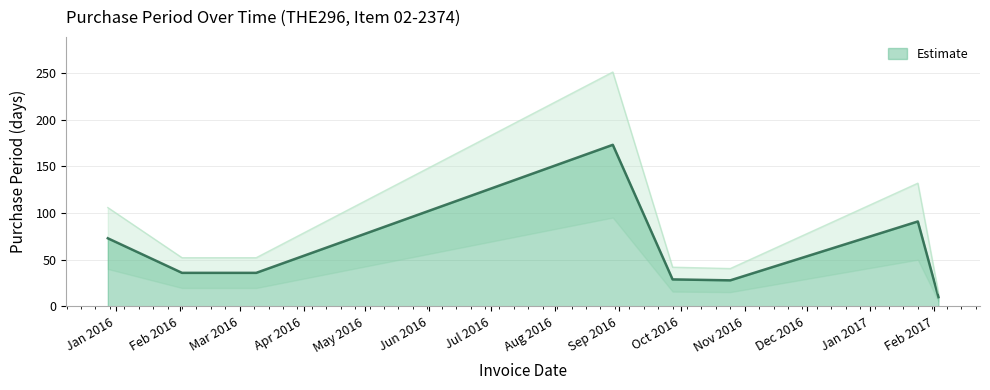

Where does the data first go above 36?

2015-12-28